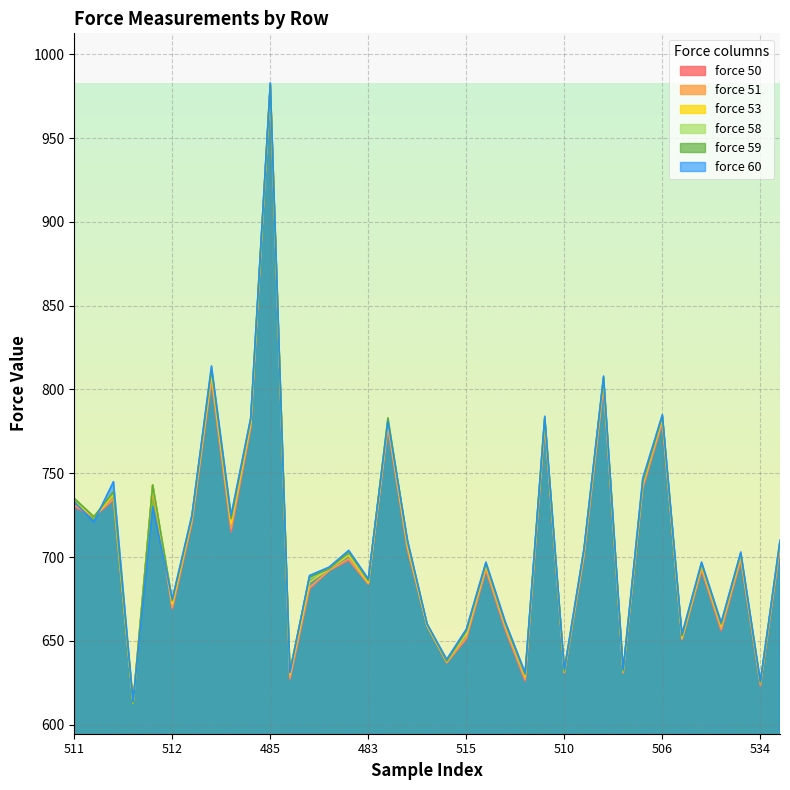

What is the maximum value shown in the chart?

983